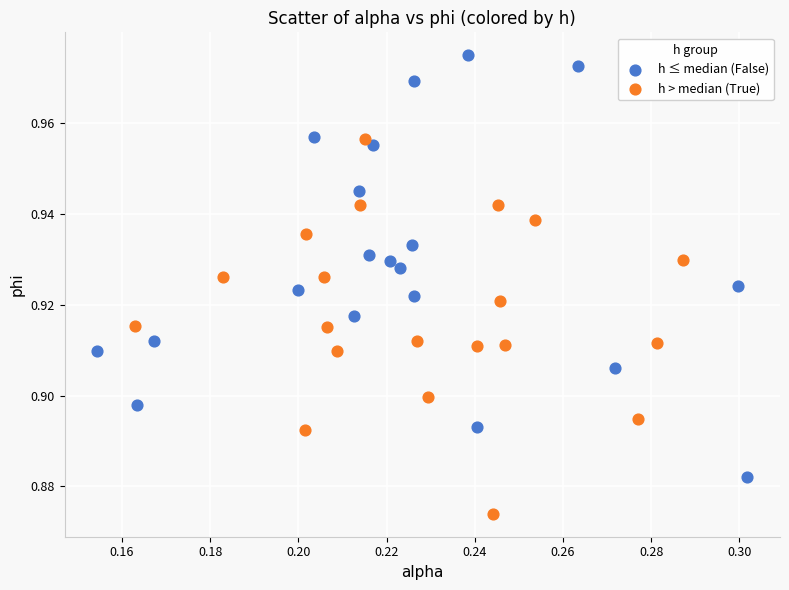

Which series reaches the minimum Y coordinate?

h > median (True)